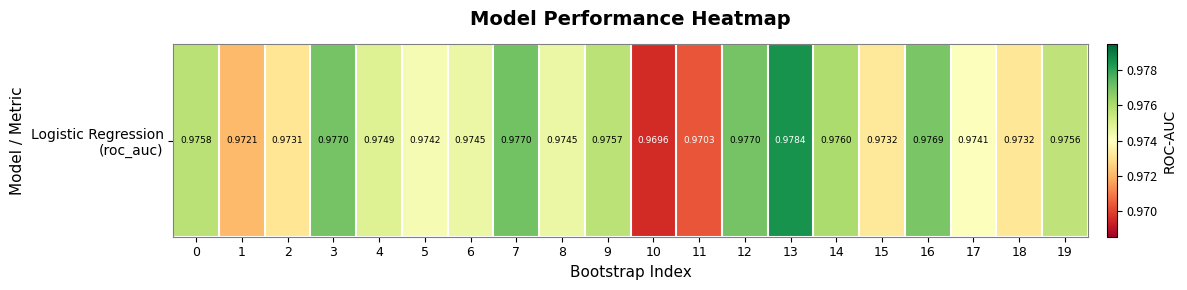

Reading left to right, transcribe all the data shown in this chart.

0=1.0	1=1.0	2=1.0	3=1.0	4=1.0	5=1.0	6=1.0	7=1.0	8=1.0	9=1.0	10=1.0	11=1.0	12=1.0	13=1.0	14=1.0	15=1.0	16=1.0	17=1.0	18=1.0	19=1.0